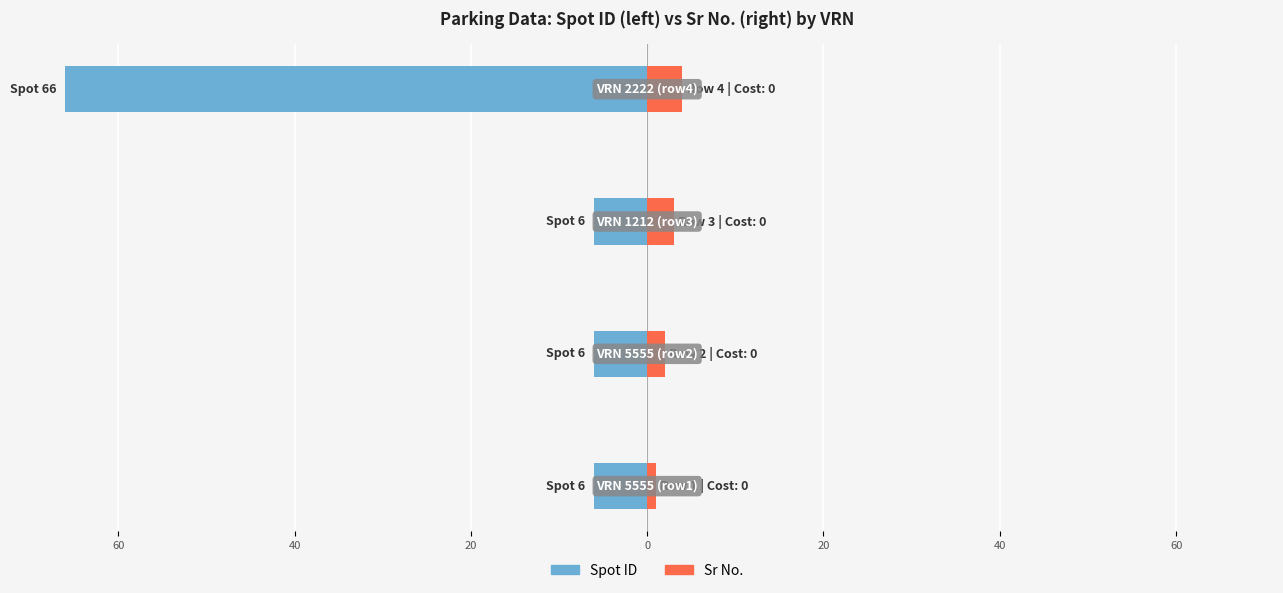

Reading left to right, extract all data points from this chart.

Spot ID: -6	-6	-6	-66
Sr No.: 1	2	3	4